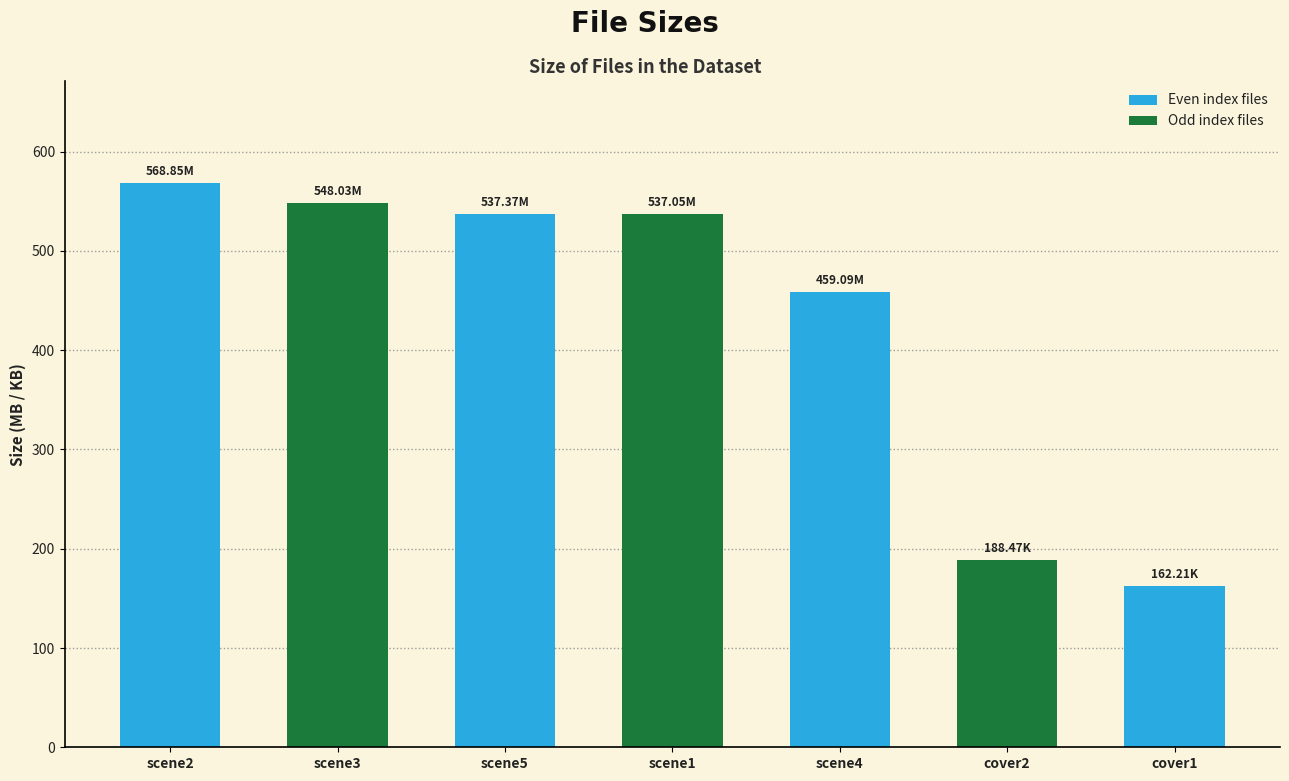

The value at scene3 is 548.0. True or false?

True